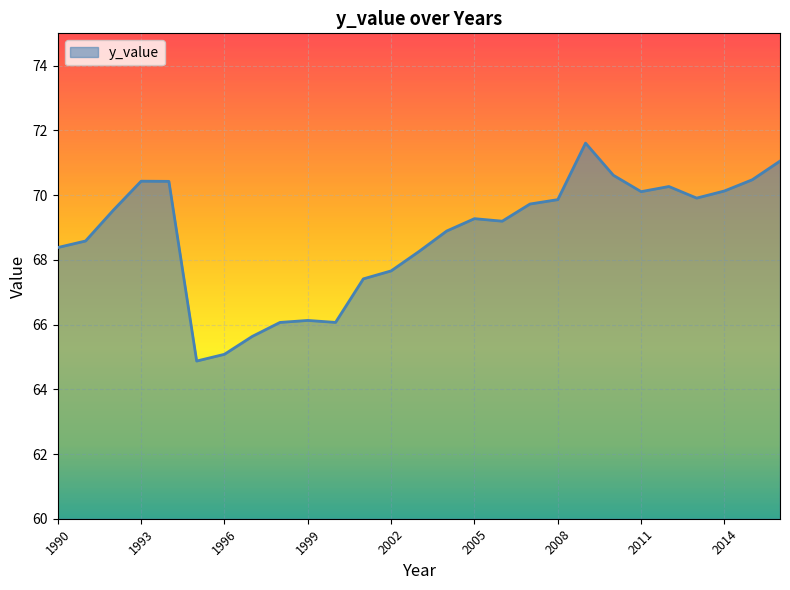

What is the maximum value shown in the chart?

71.6